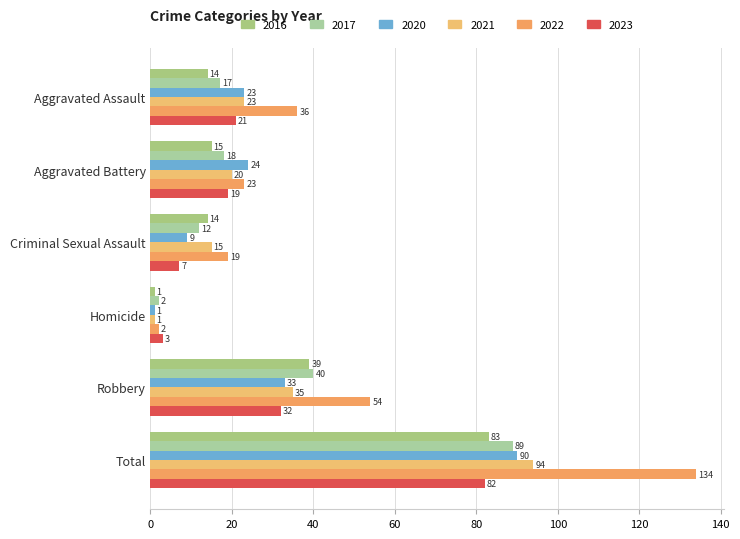

What is the sum of all 2022 values?

268